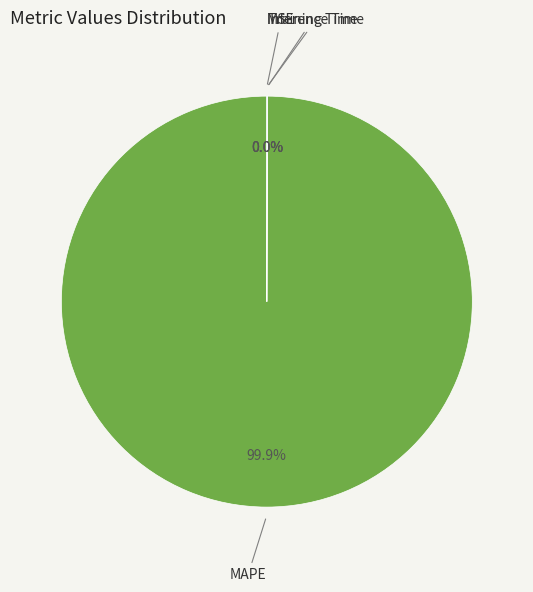

What is the majority slice?

MAPE